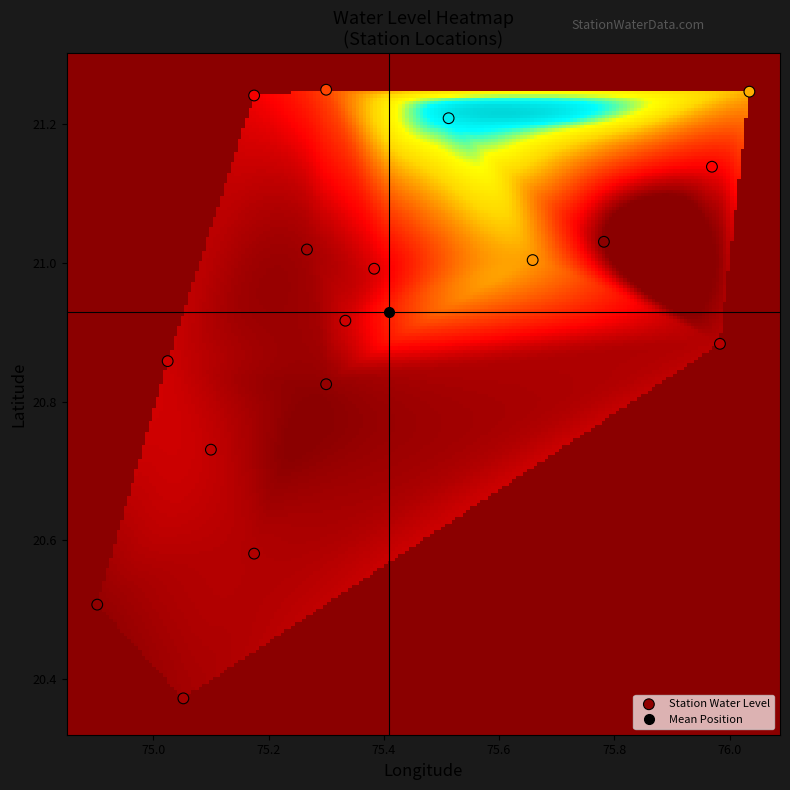

What is the range of Y values (max minus min)?

0.9